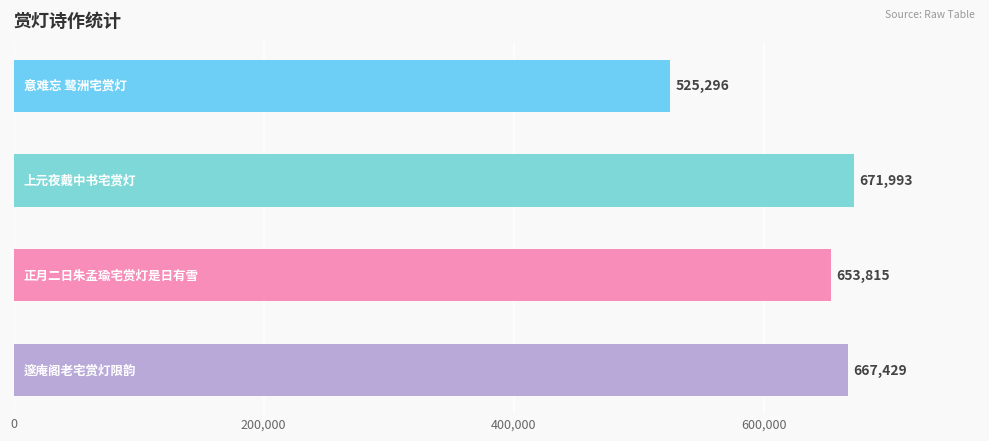

What is the difference between the maximum and minimum values?

146697